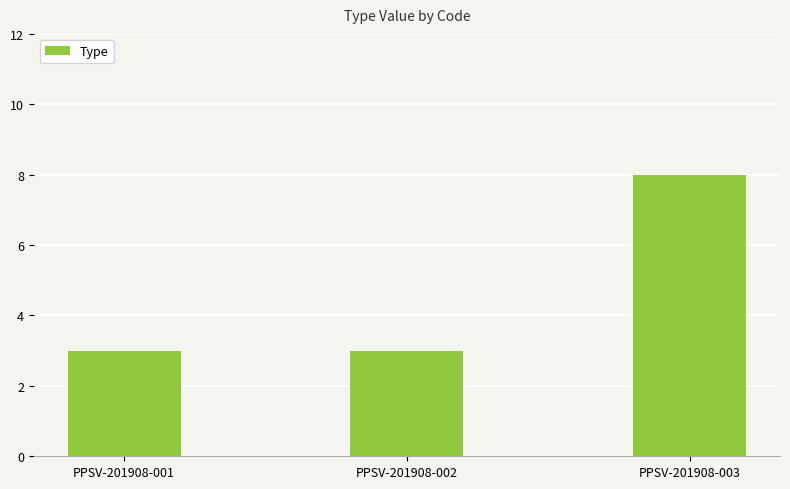

Reading left to right, transcribe all the data shown in this chart.

3	3	8